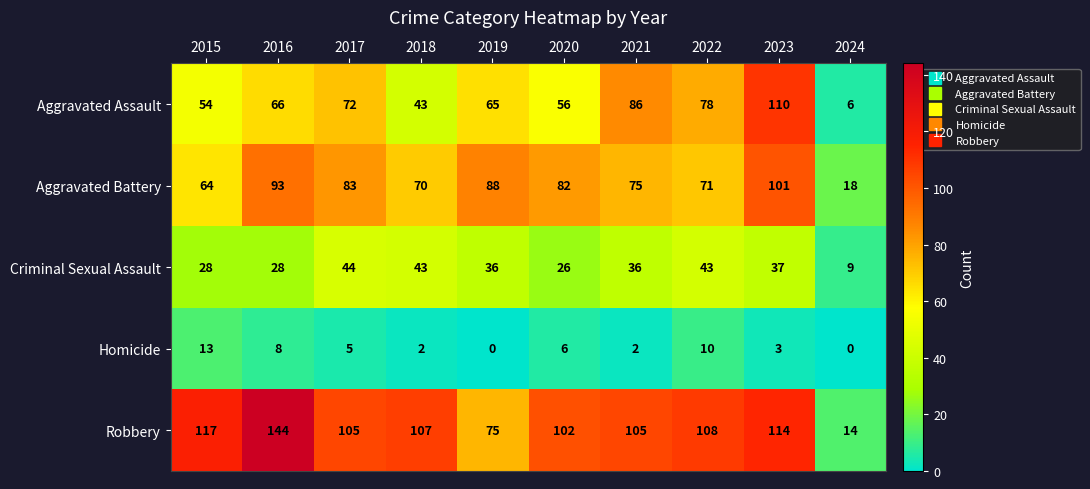

Rank the series at 2016 from highest to lowest value.

Robbery, Aggravated Battery, Aggravated Assault, Criminal Sexual Assault, Homicide